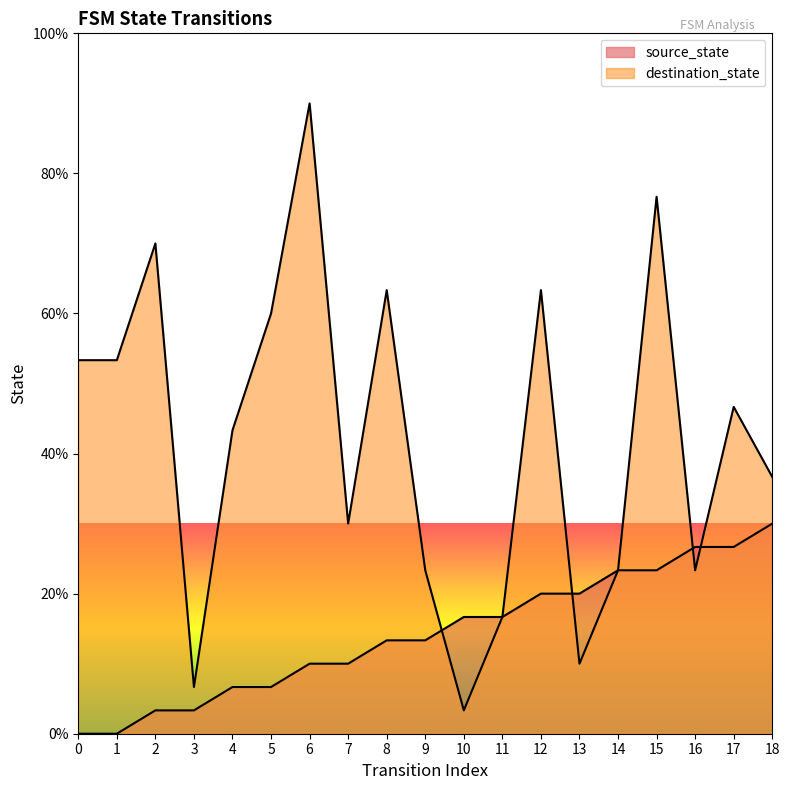

Reading left to right, transcribe all the data shown in this chart.

source_state: 0=0.0	1=0.0	2=3.3	3=3.3	4=6.7	5=6.7	6=10.0	7=10.0	8=13.3	9=13.3	10=16.7	11=16.7	12=20.0	13=20.0	14=23.3	15=23.3	16=26.7	17=26.7	18=30.0
destination_state: 0=53.3	1=53.3	2=70.0	3=6.7	4=43.3	5=60.0	6=90.0	7=30.0	8=63.3	9=23.3	10=3.3	11=16.7	12=63.3	13=10.0	14=23.3	15=76.7	16=23.3	17=46.7	18=36.7